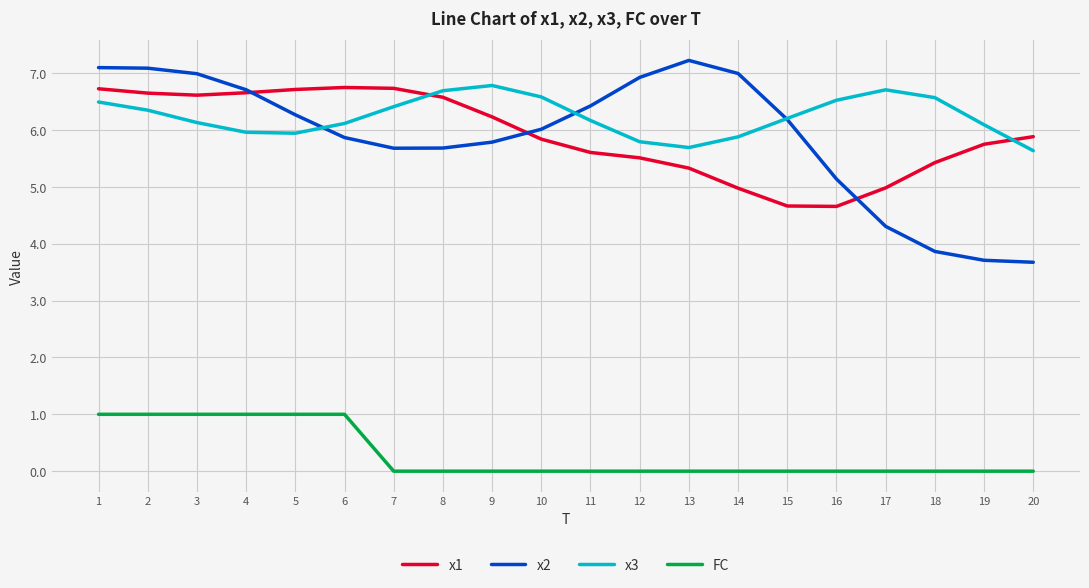

Which series has the largest range (max minus min)?

x2